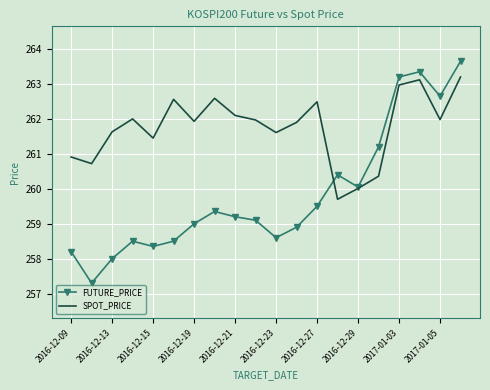

Rank the series by their maximum value, from highest to lowest.

FUTURE_PRICE, SPOT_PRICE